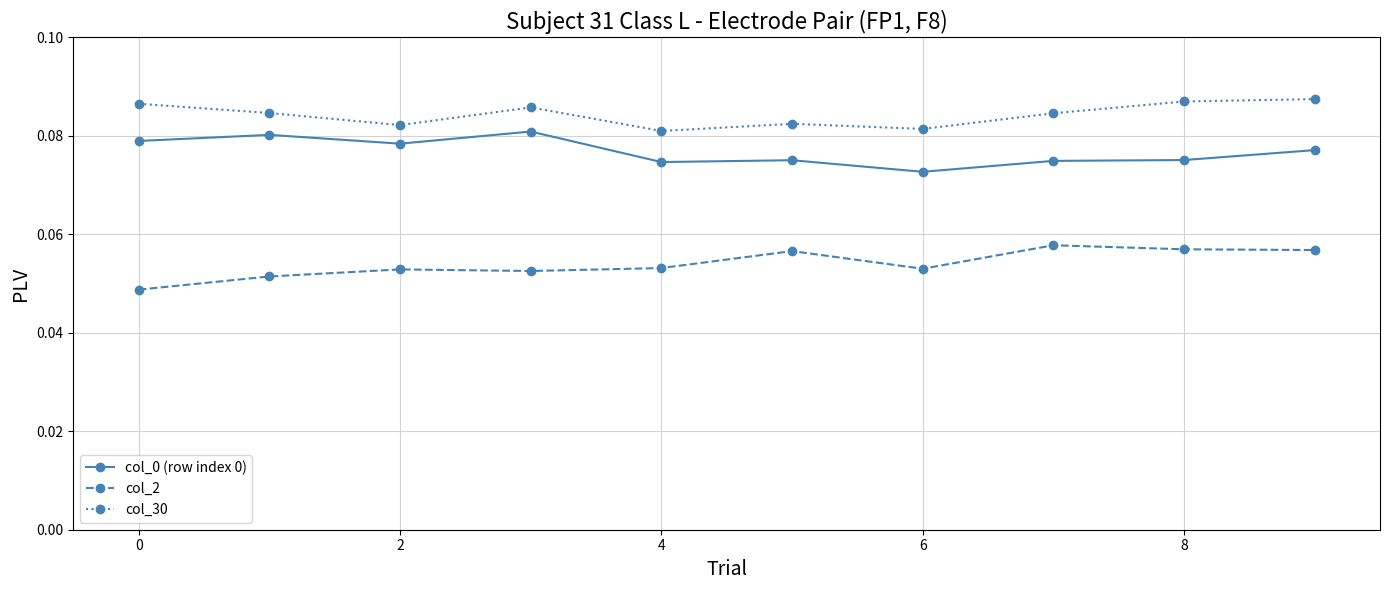

What is the sum of all col_30 values?

0.8